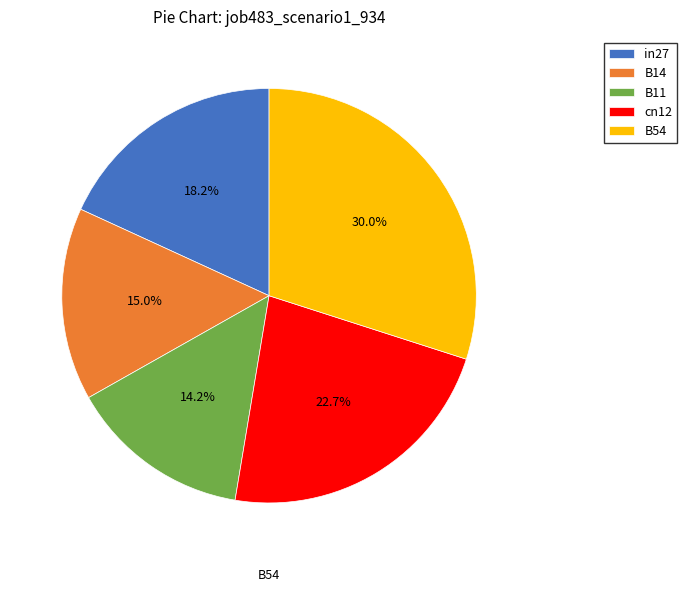

Count the number of slices in the pie.

5